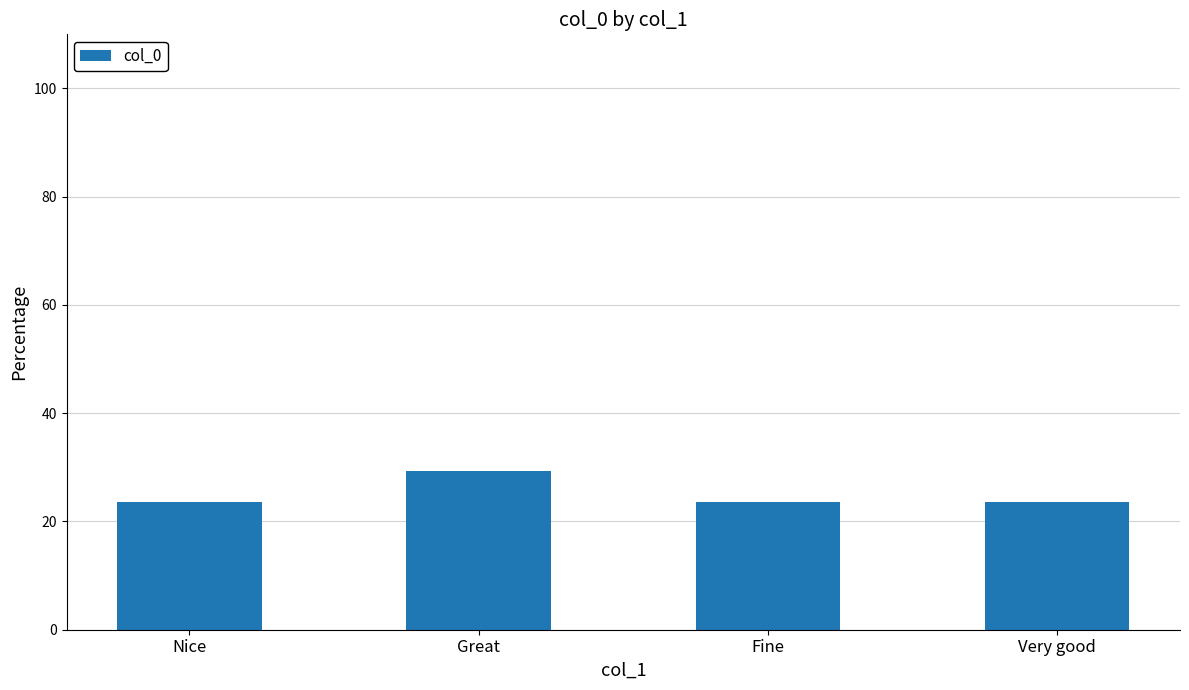

What is the smallest value displayed?

23.5